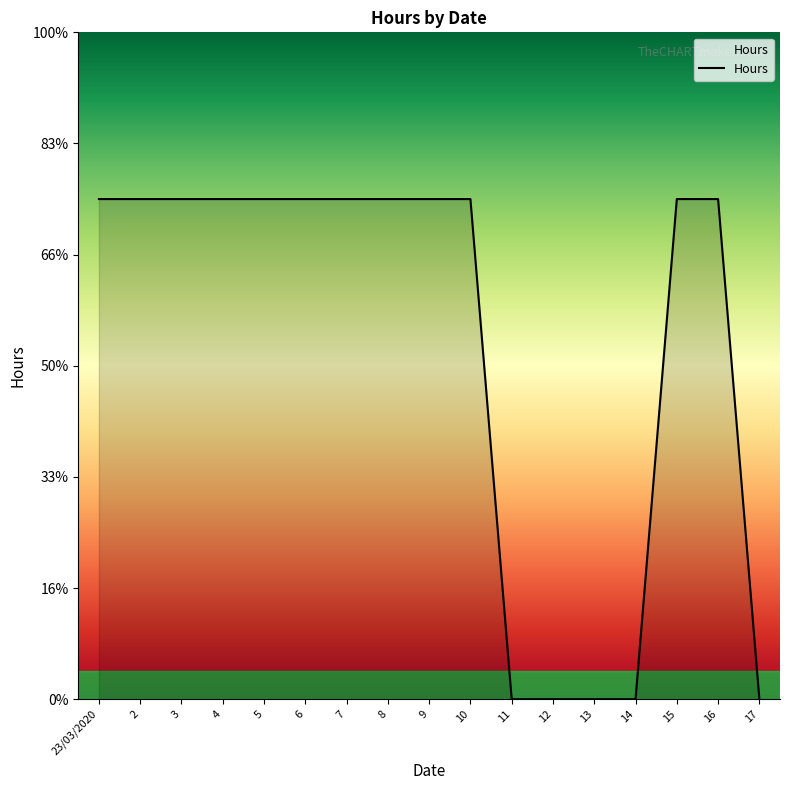

Rank the categories by value from lowest to highest.

11, 12, 13, 14, 17, 23/03/2020, 2, 3, 4, 5, 6, 7, 8, 9, 10, 15, 16